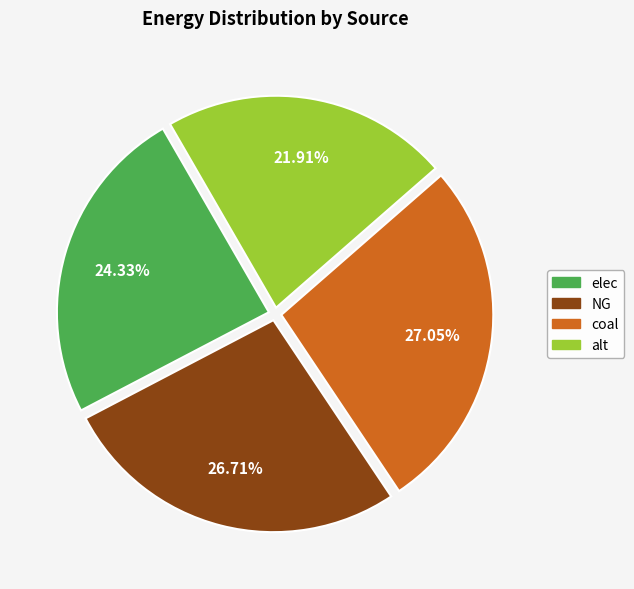

Does NG account for over 50% of the chart?

No